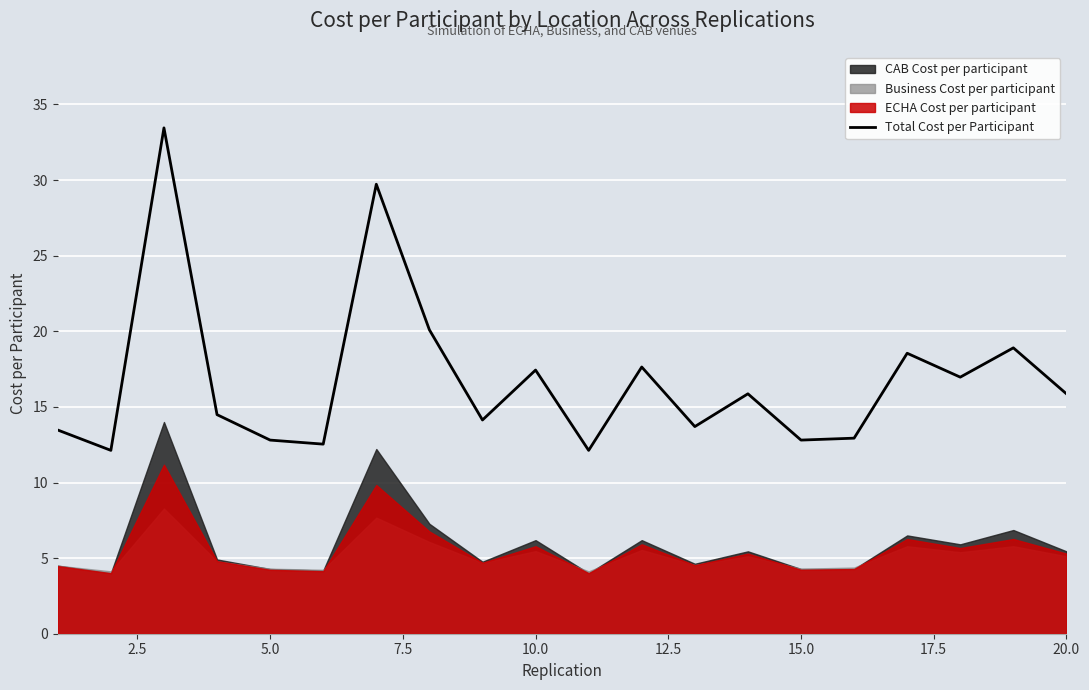

Is it true that Total Cost per Participant equals 4.2 at 20.0?

False